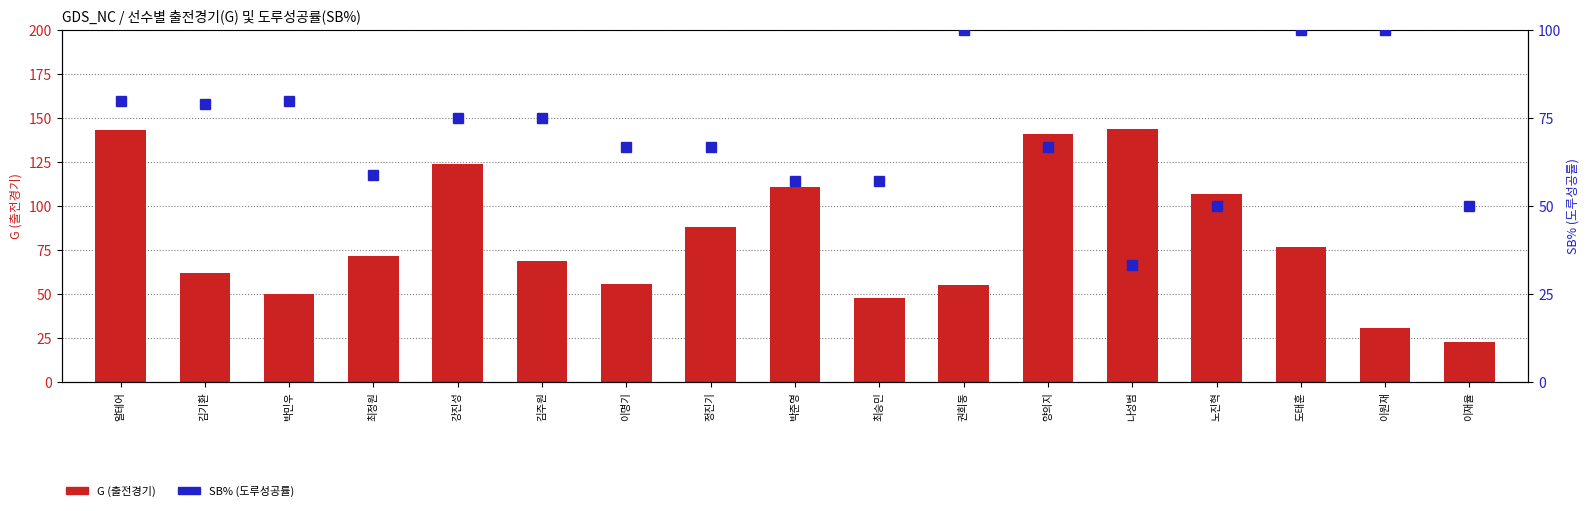

List the series in order of their peak value, highest first.

G (출전경기), SB% (도루성공률)